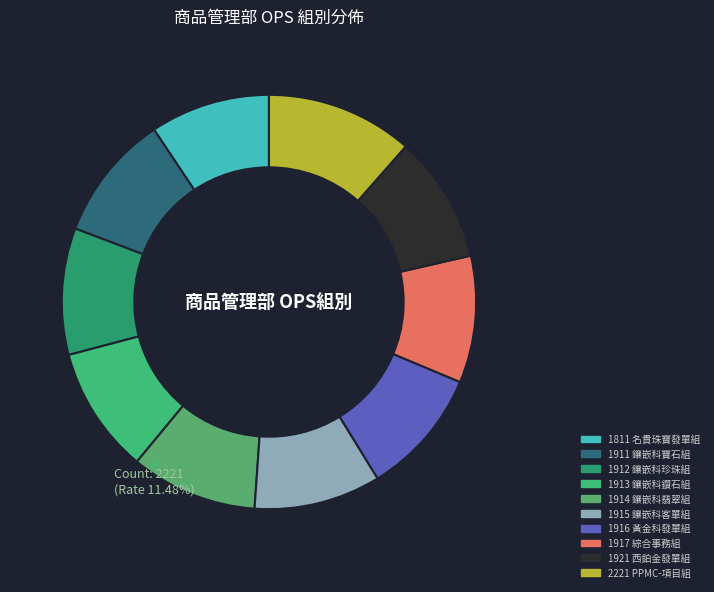

Which has a higher value, 1911 鑲嵌科寶石組 or 1921 西鉑金發單組?

1921 西鉑金發單組